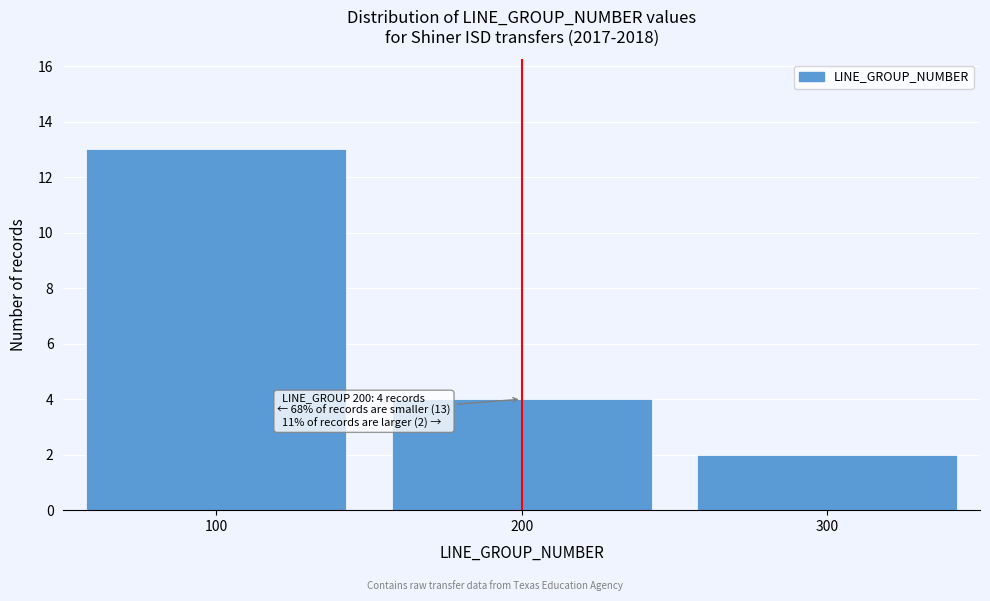

Over which range of the x-axis is the bar tallest?

50 to 150